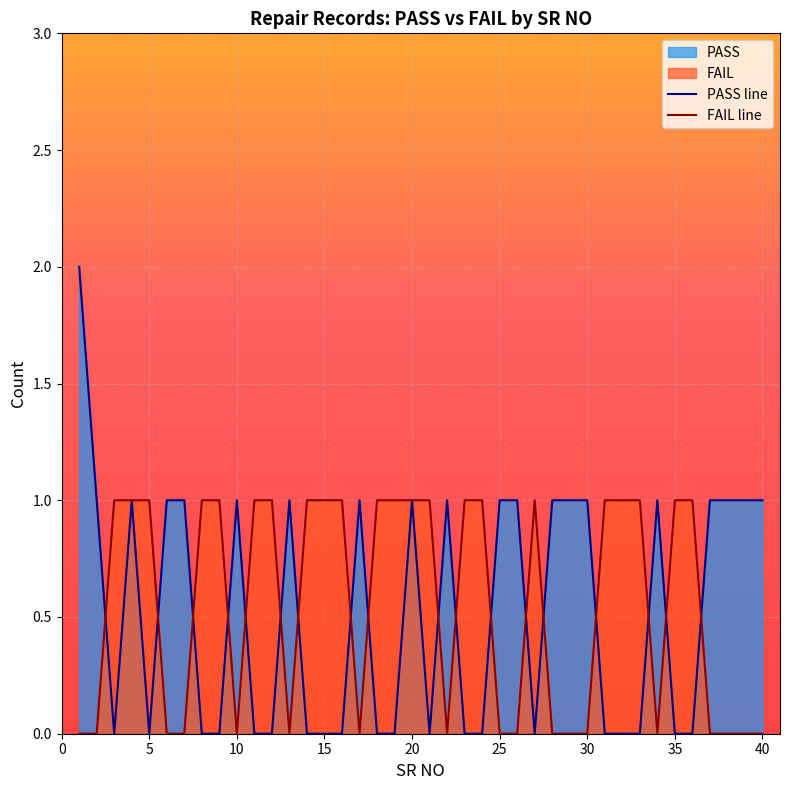

What is the difference between the second highest and second lowest values in the PASS line series?

1